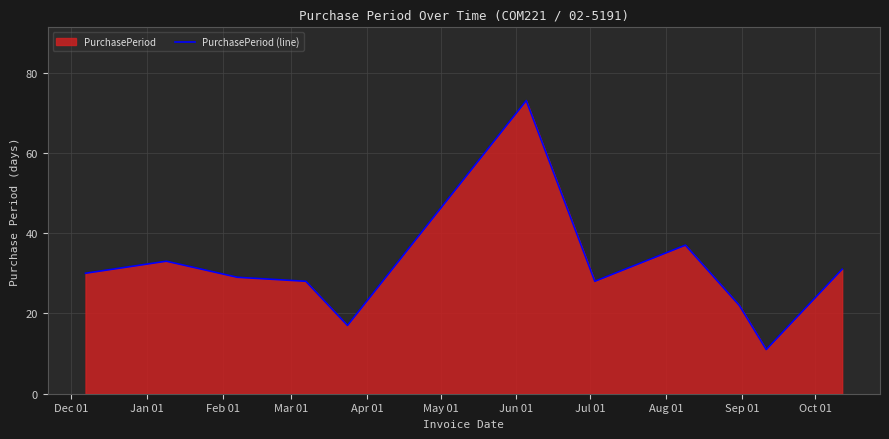

What is the smallest value displayed?

11